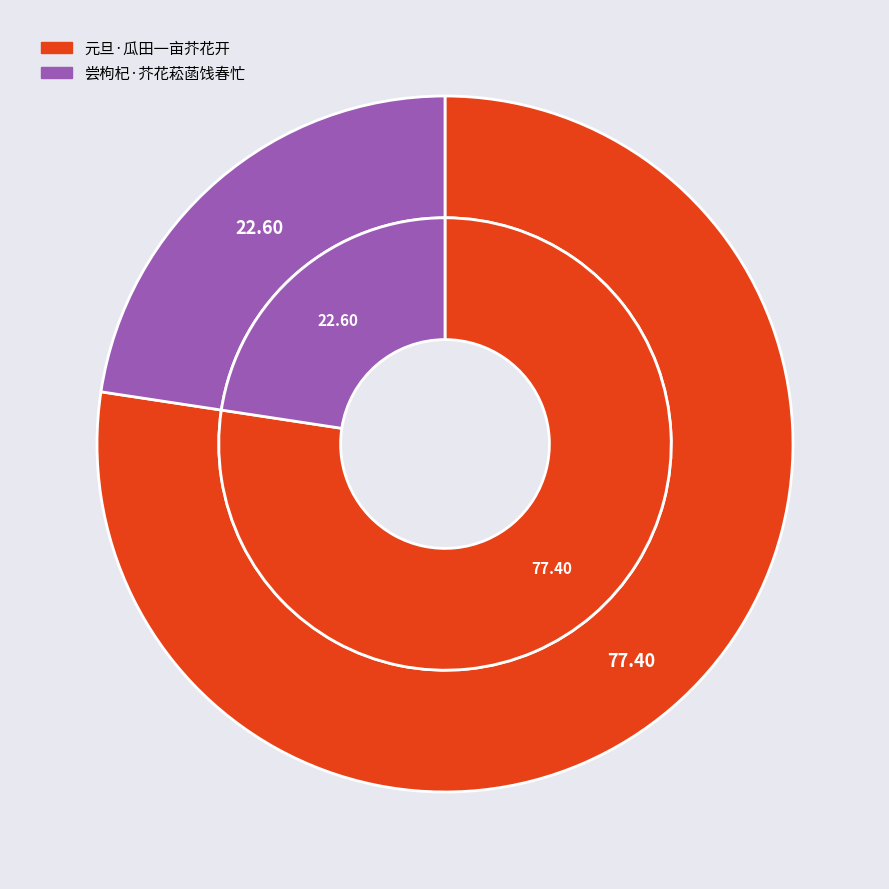

True or false: 尝枸杞·芥花菘菡饯春忙 accounts for 11% of the total.

False